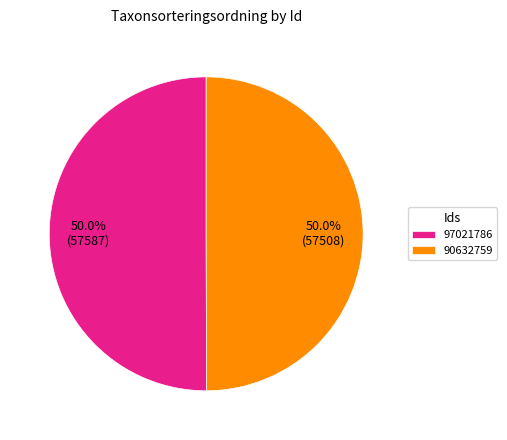

To the nearest percent, what is the combined percentage of 97021786 and 90632759?

100%